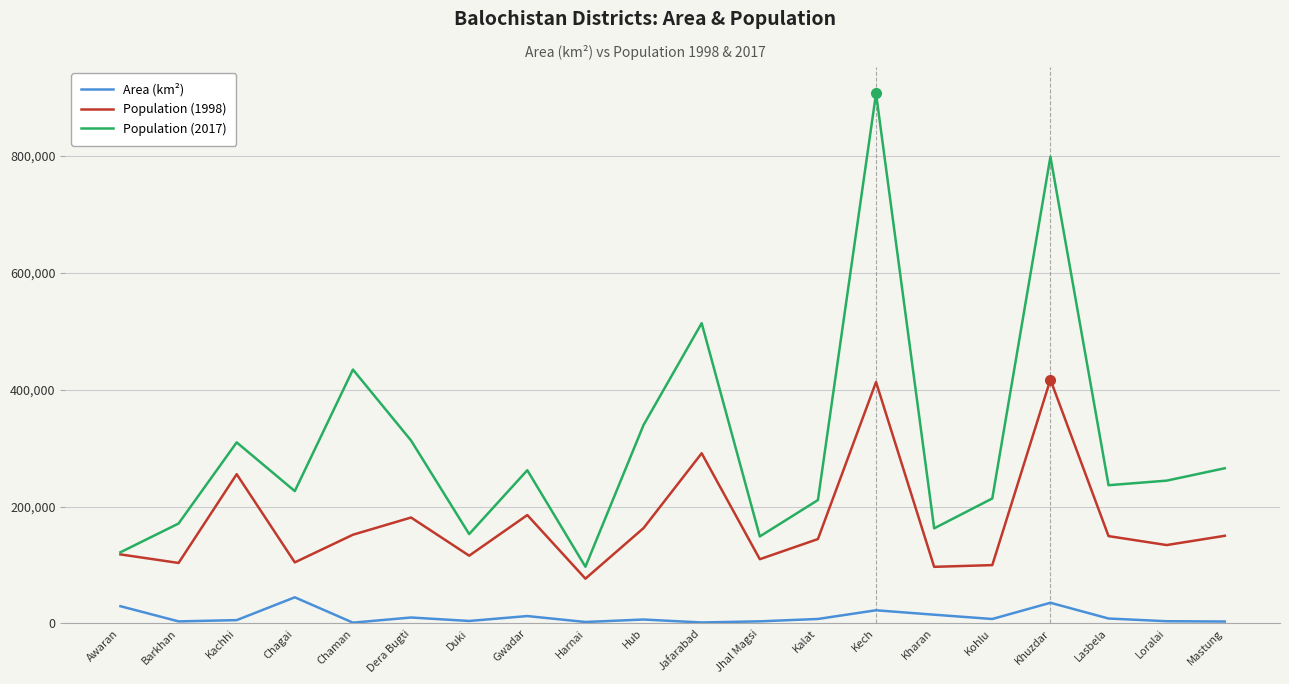

What is the total value across all series at Chagai?

375799